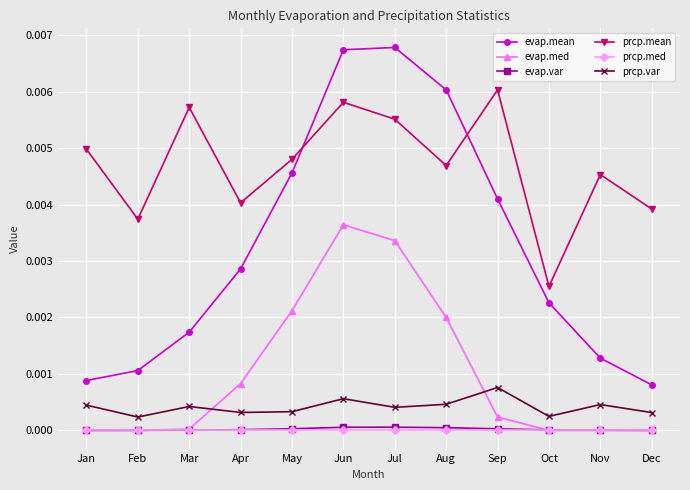

Which series has the largest total across all categories?

prcp.mean